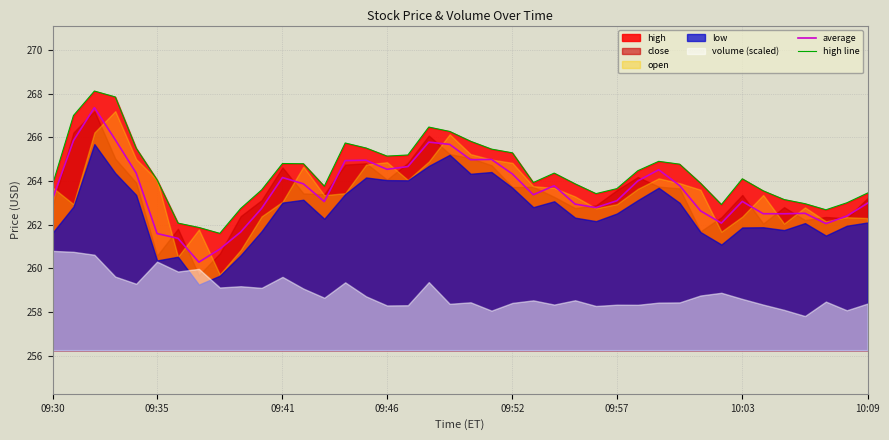

How many lines are shown in the chart?

2